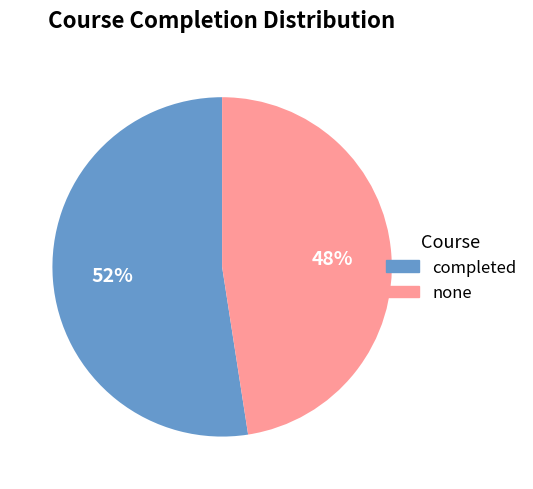

Which slice is the smallest?

none